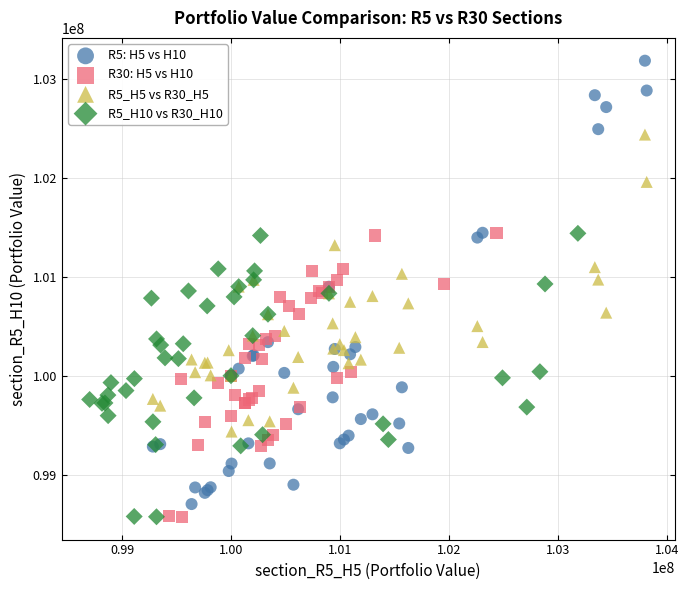

Which series reaches the maximum Y coordinate?

R5: H5 vs H10